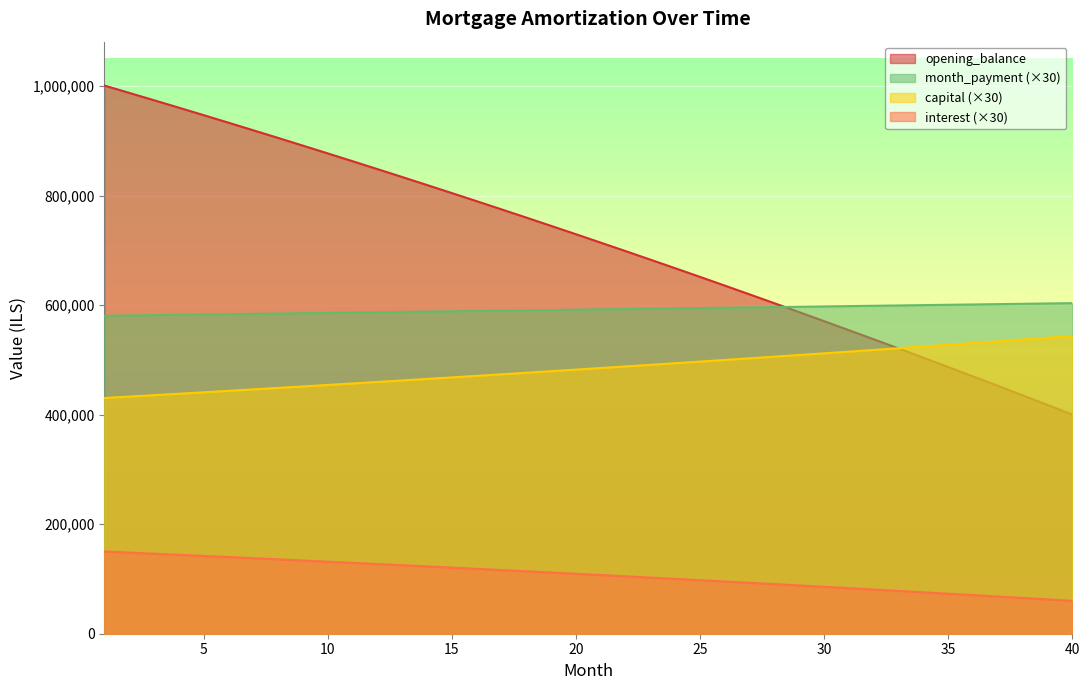

What is the greatest value displayed?

1001000.0